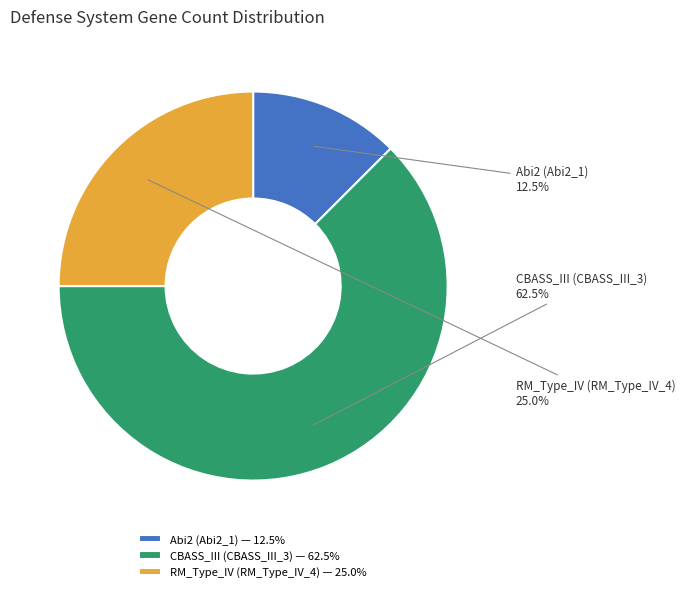

Approximately how many times larger is the value at CBASS_III (CBASS_III_3) compared to RM_Type_IV (RM_Type_IV_4)?

2.5